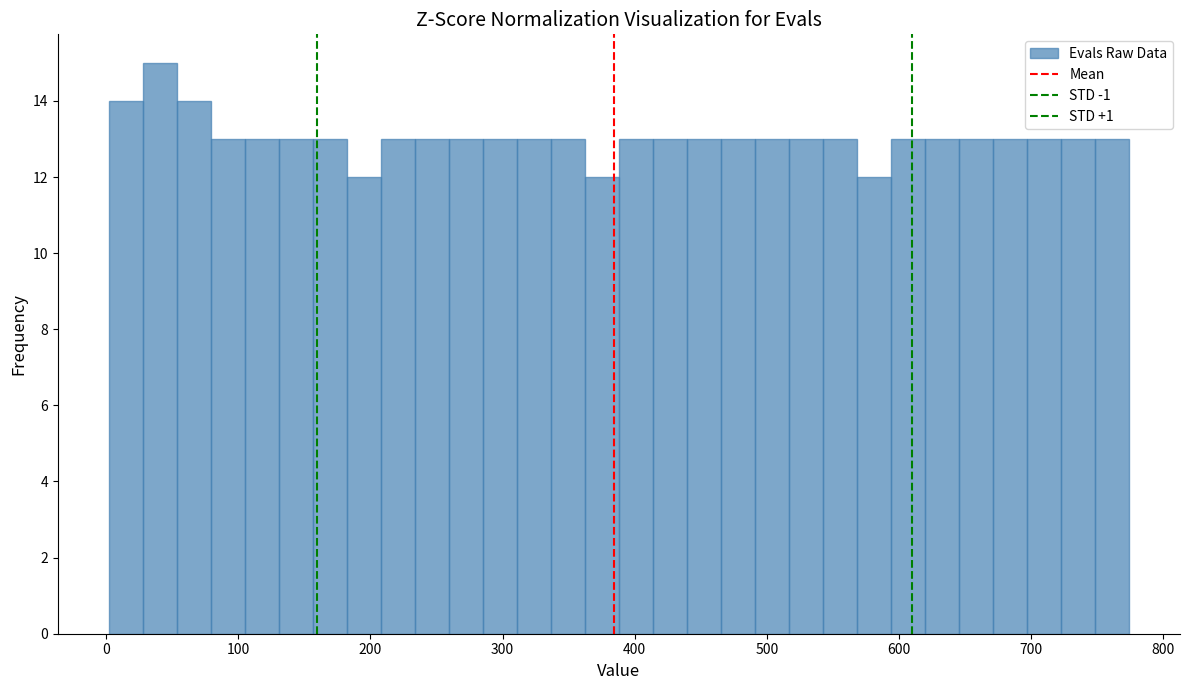

Around what value on the x-axis is the tallest bar? Give the approximate position of its centre, as read against the axis.

40